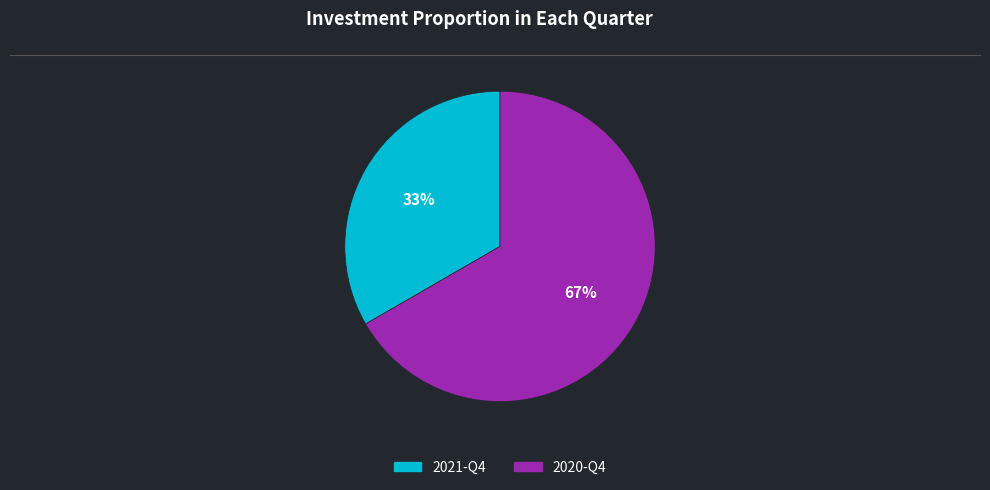

Combined, do 2021-Q4 and 2020-Q4 account for over 50%?

Yes